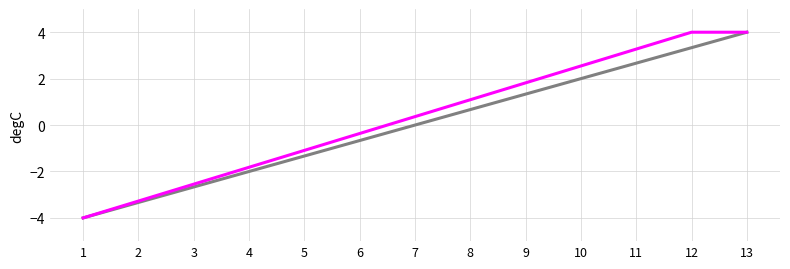

What is the minimum value shown in the chart?

-4.0